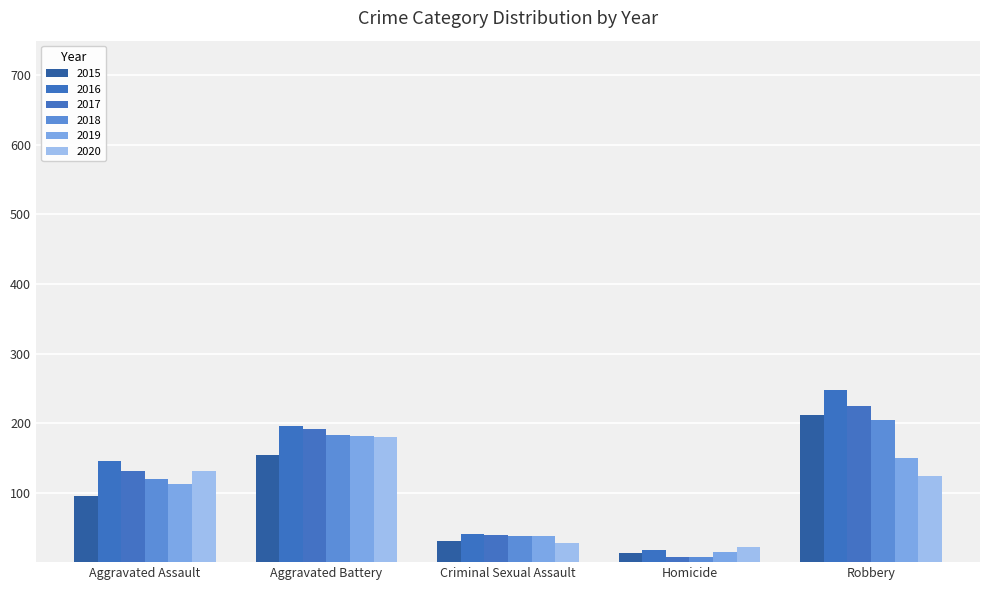

What is the greatest value displayed?

247